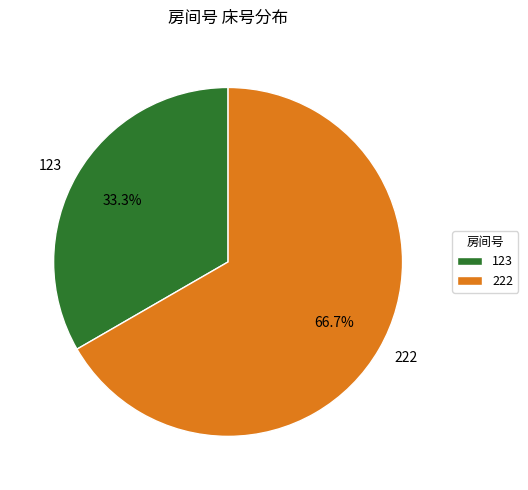

Which has a higher value, 123 or 222?

222